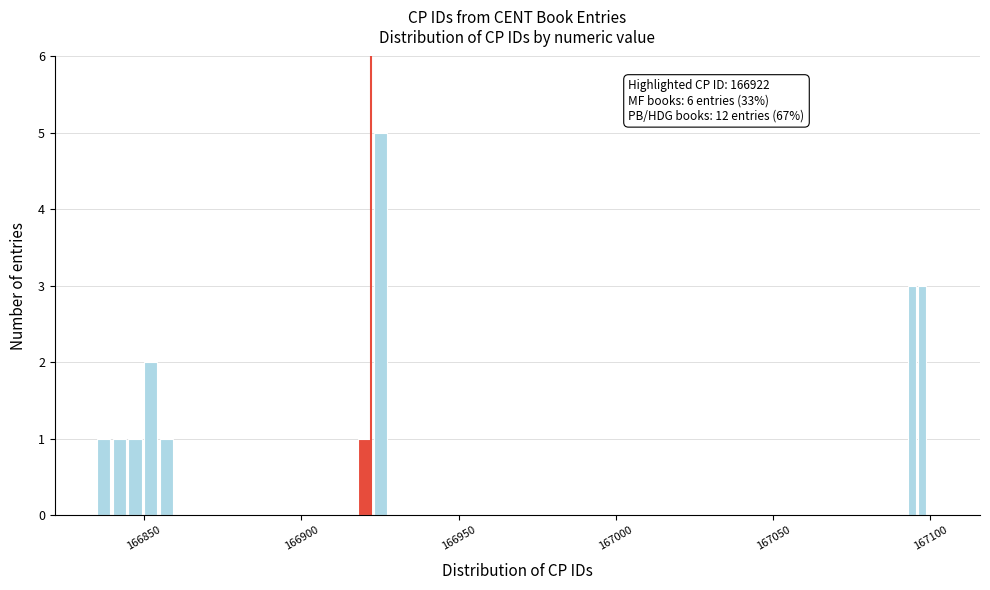

Around what value on the x-axis is the tallest bar? Give the approximate position of its centre, as read against the axis.

166925